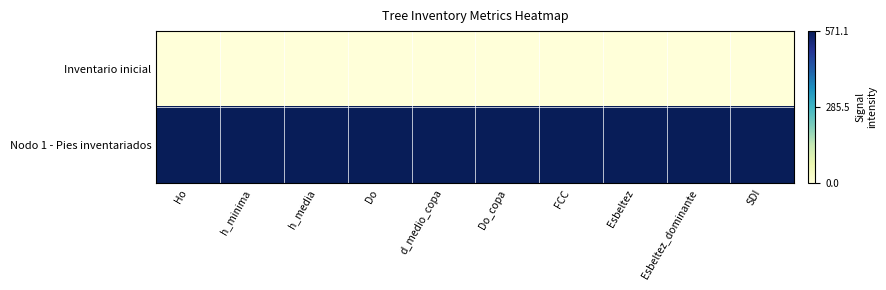

At h_minima, list the series in order from smallest to largest.

Inventario inicial, Nodo 1 - Pies inventariados